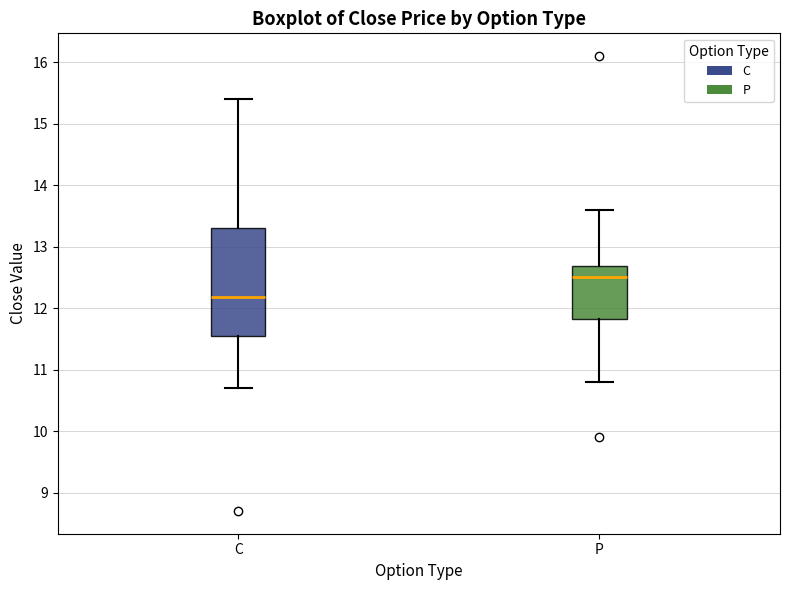

Reading left to right, read every box against the y-axis: the position of its median line, the range the box covers, and the ends of its whiskers. The values are not printed on the chart, so give them approximately, as read against the axis.

C: median 12.2, box 11.6 to 13.3, whiskers 10.7 to 15.4
P: median 12.5, box 11.8 to 12.7, whiskers 10.8 to 13.6